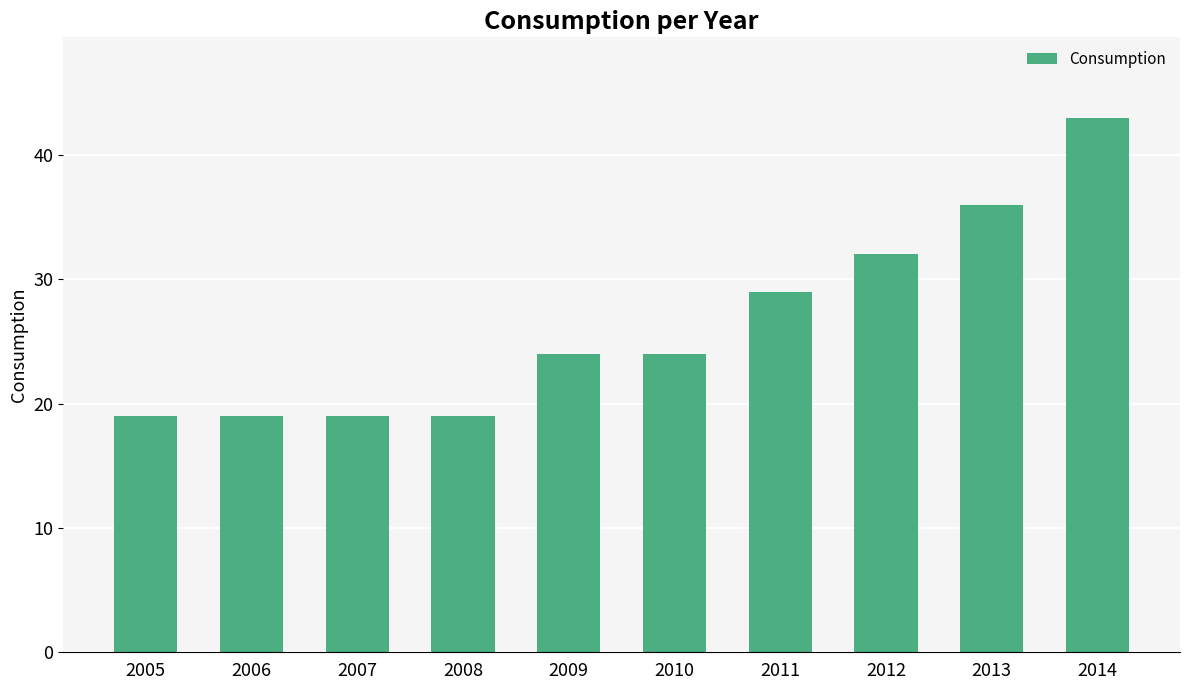

What value does the data have at 2007, to the nearest 10?

20